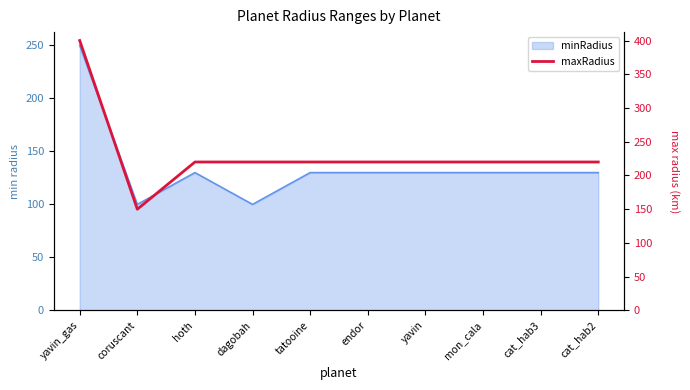

True or false: the data shows 220 at endor.

True